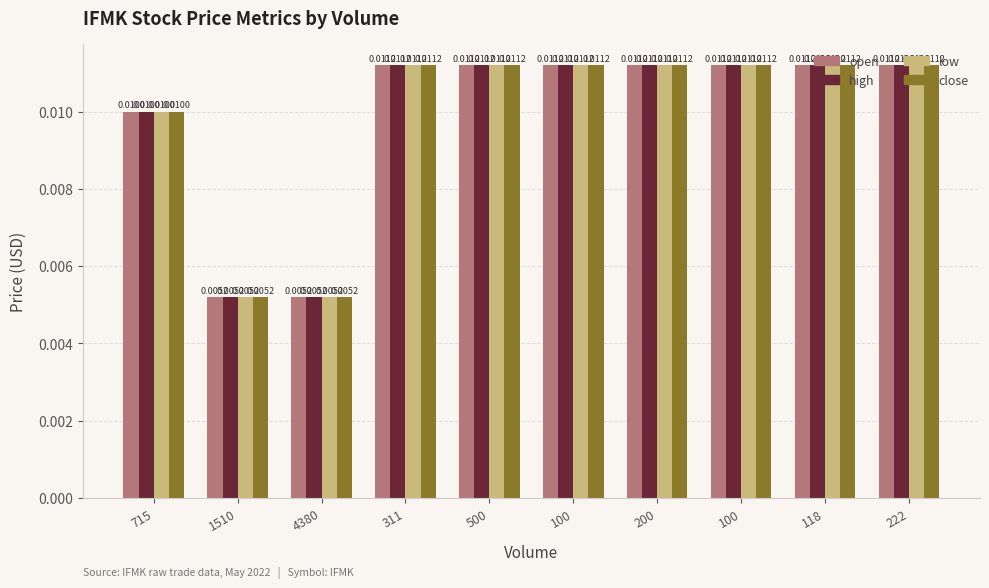

What are all the series names shown in the legend?

open, high, low, close